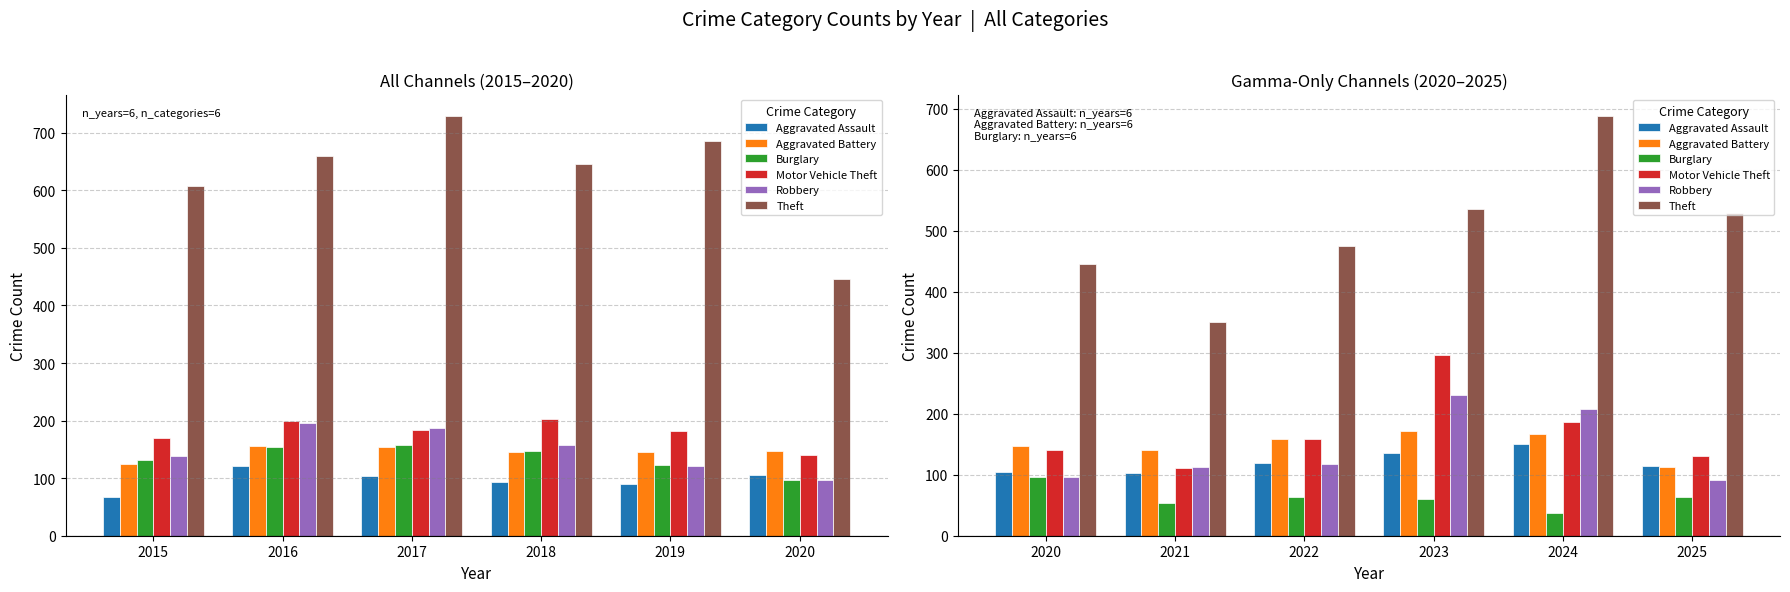

What is the average value of the Theft series?

504